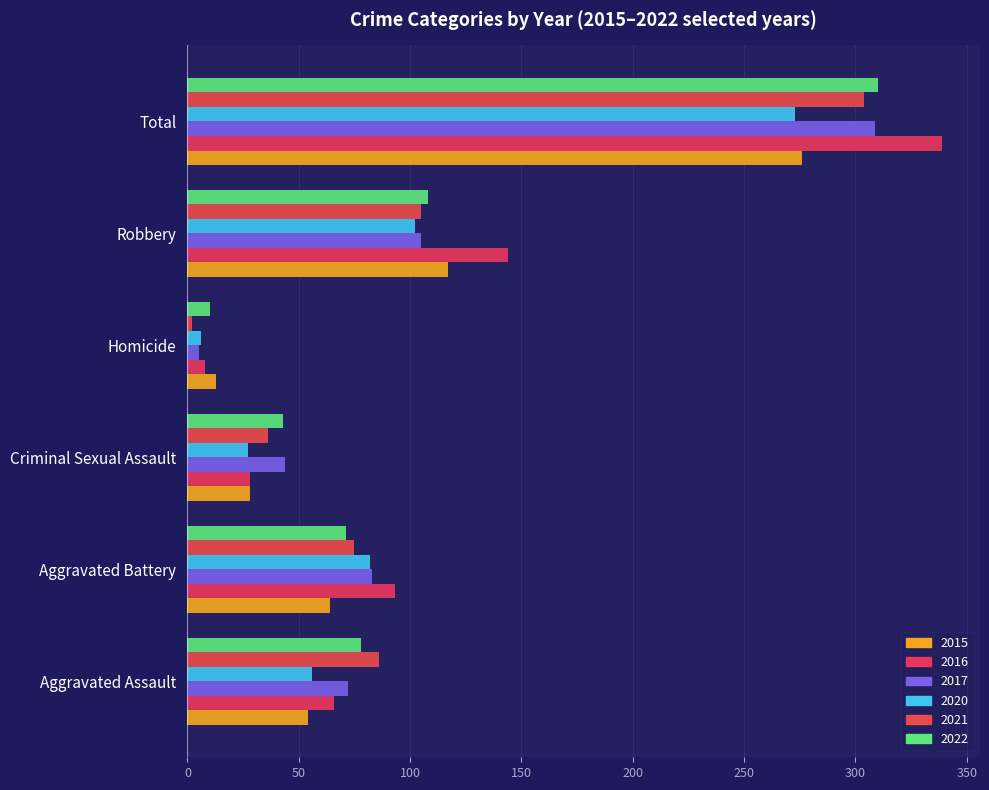

What is the difference between the maximum and minimum values in the 2015 series?

263